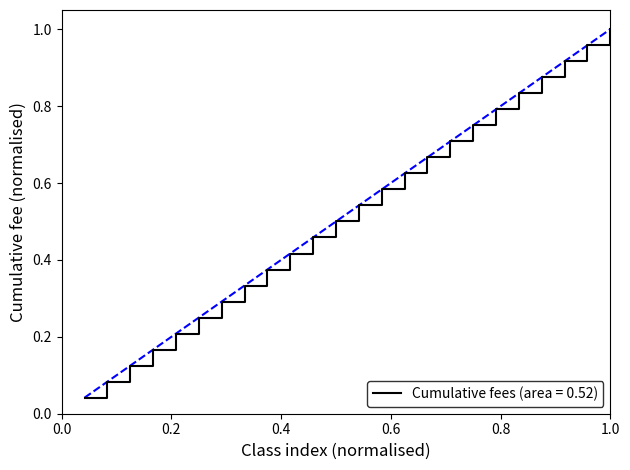

How many series are shown in this chart?

1